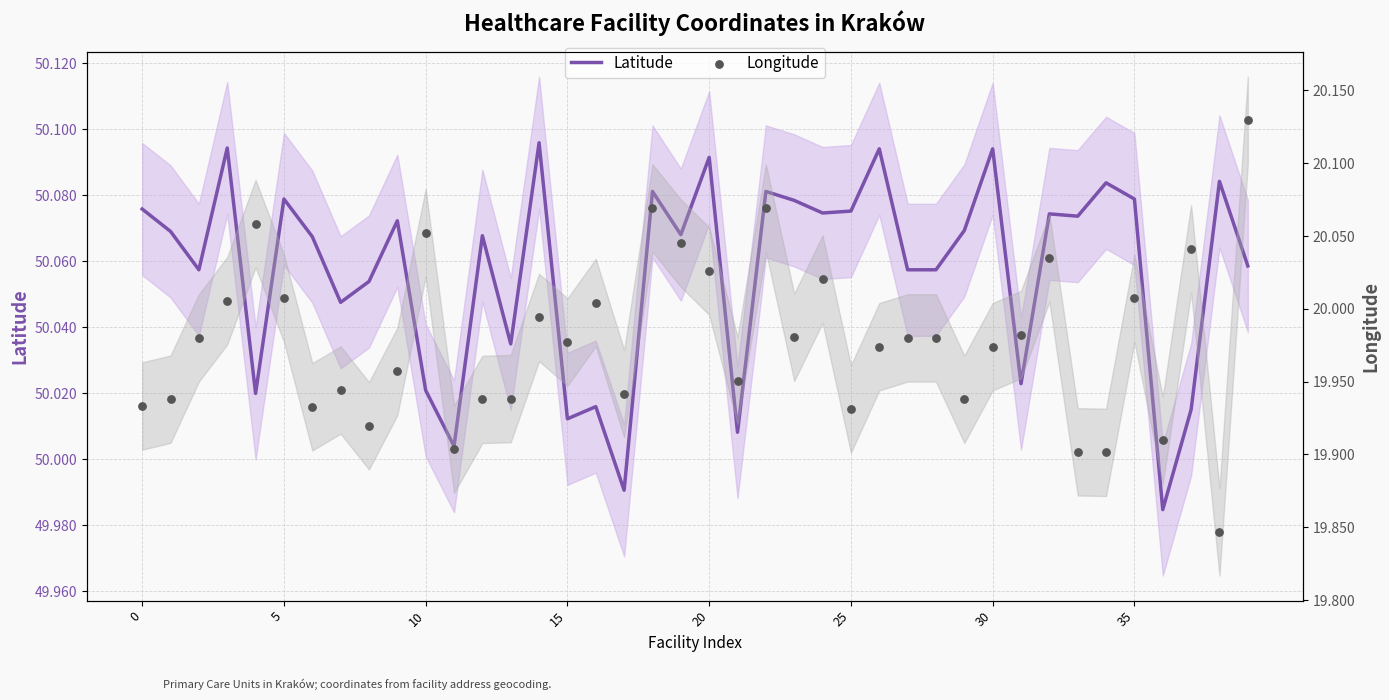

Which series has the widest spread of Y values?

Longitude